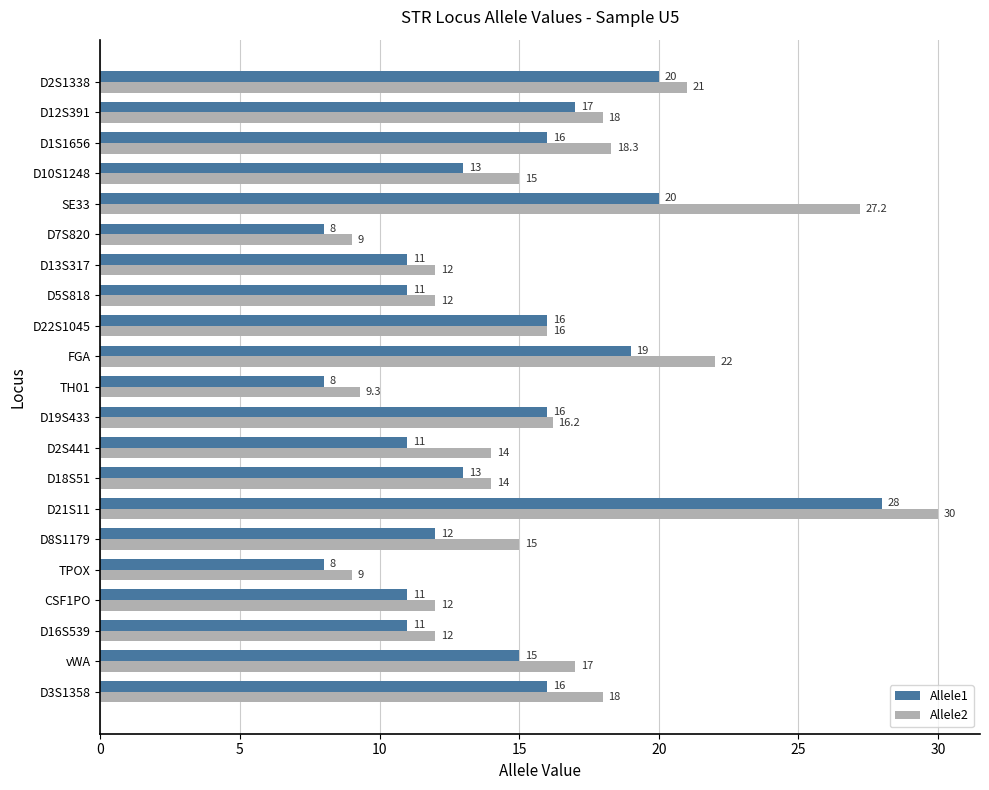

What is the difference between the maximum and second lowest values in the Allele1 series?

20.0